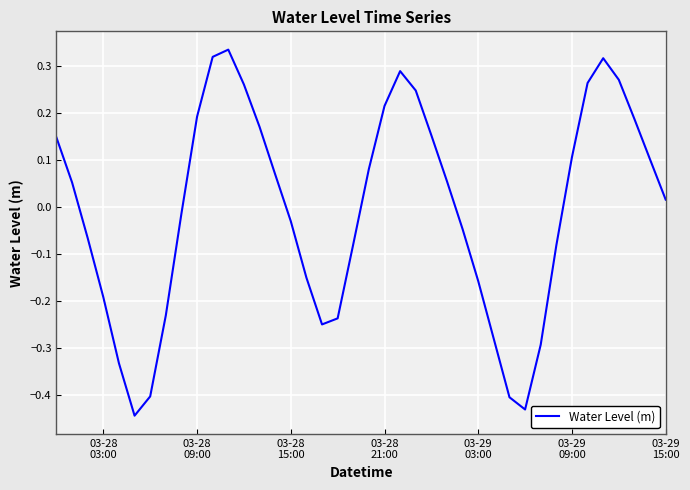

What is the difference between the maximum and minimum values?

0.8